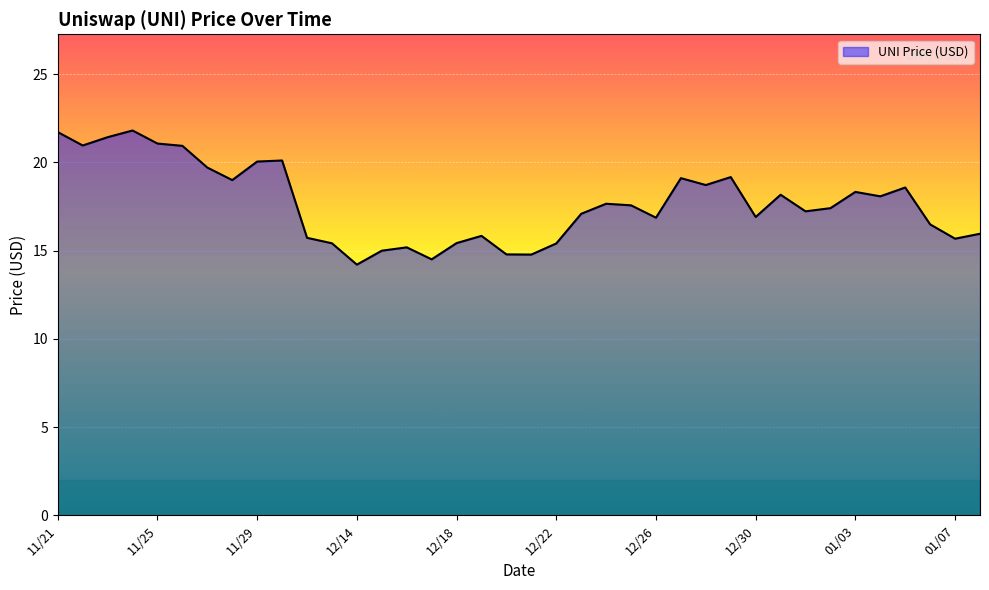

What is the greatest value displayed?

21.8